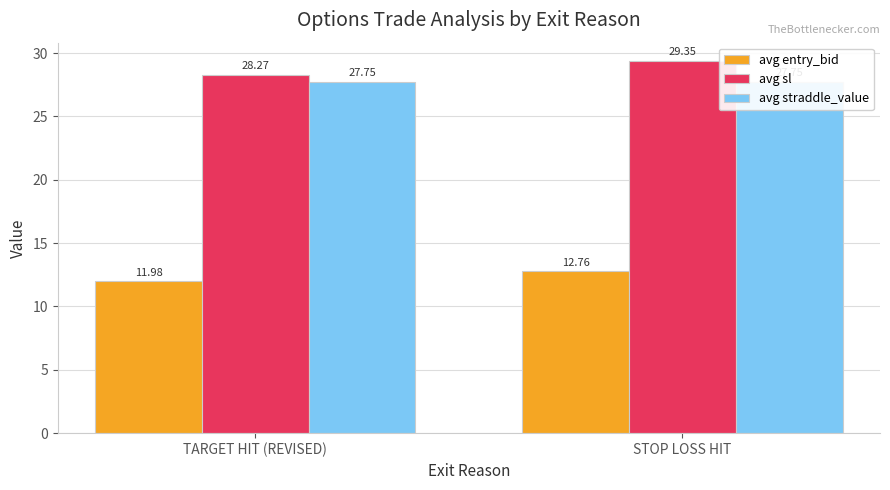

Reading left to right, extract all data points from this chart.

avg entry_bid: 12.0	12.8
avg sl: 28.3	29.4
avg straddle_value: 27.8	27.8